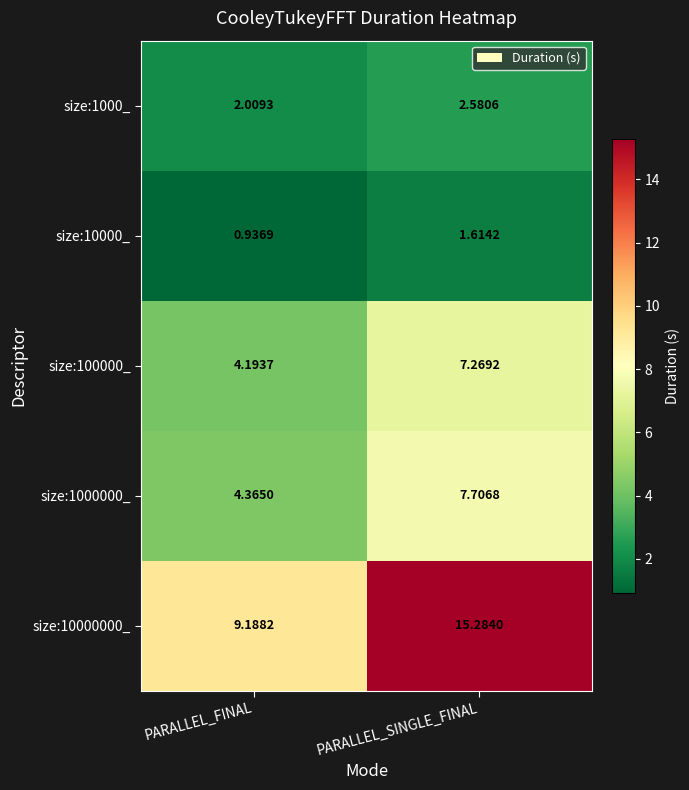

At which category is the sum across all series the highest?

PARALLEL_SINGLE_FINAL